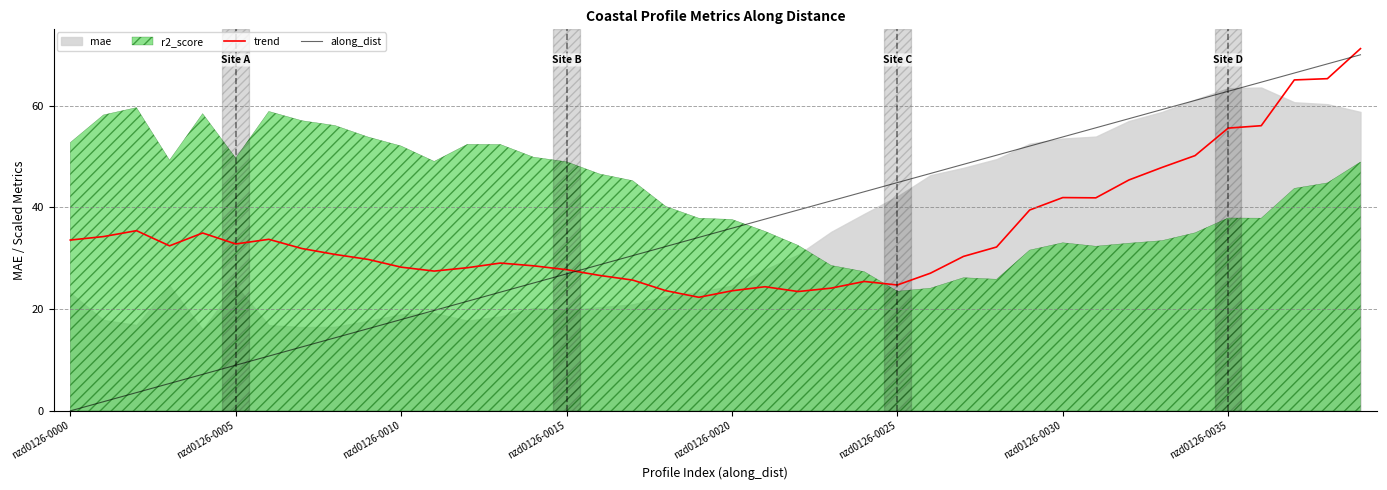

At which label does along_dist reach its peak?

39